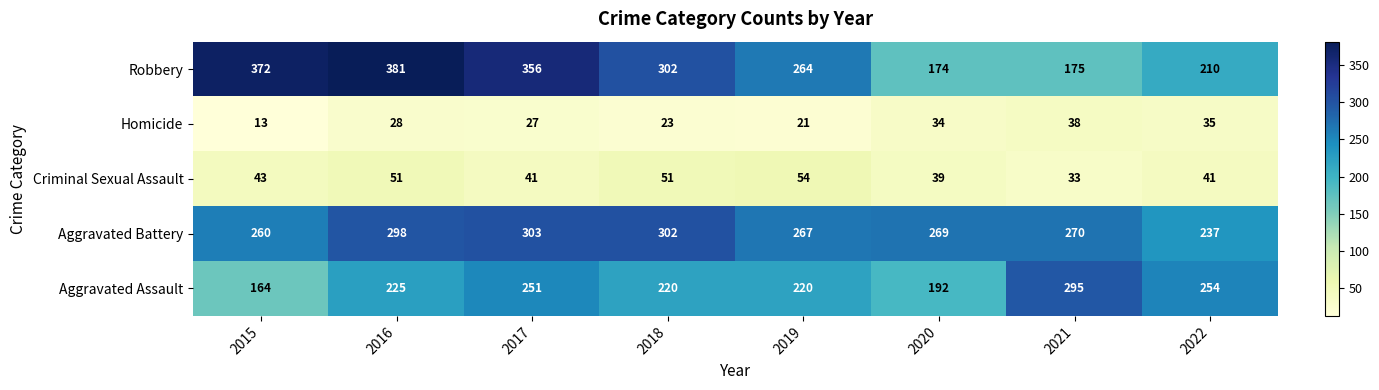

What is the minimum value for Homicide?

13